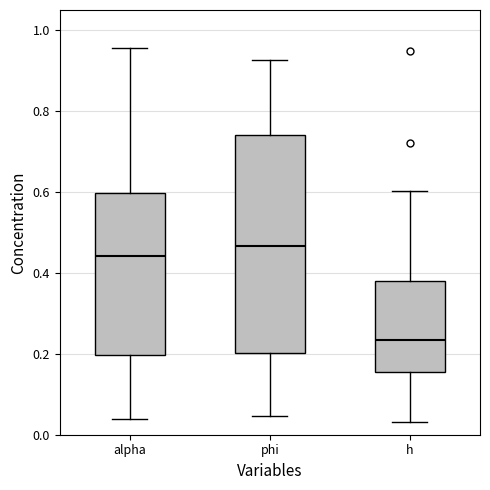

Reading left to right, read every box against the y-axis: the position of its median line, the range the box covers, and the ends of its whiskers. The values are not printed on the chart, so give them approximately, as read against the axis.

alpha: median 0.44, box 0.20 to 0.60, whiskers 0.04 to 0.96
phi: median 0.46, box 0.20 to 0.74, whiskers 0.04 to 0.92
h: median 0.24, box 0.16 to 0.38, whiskers 0.04 to 0.60